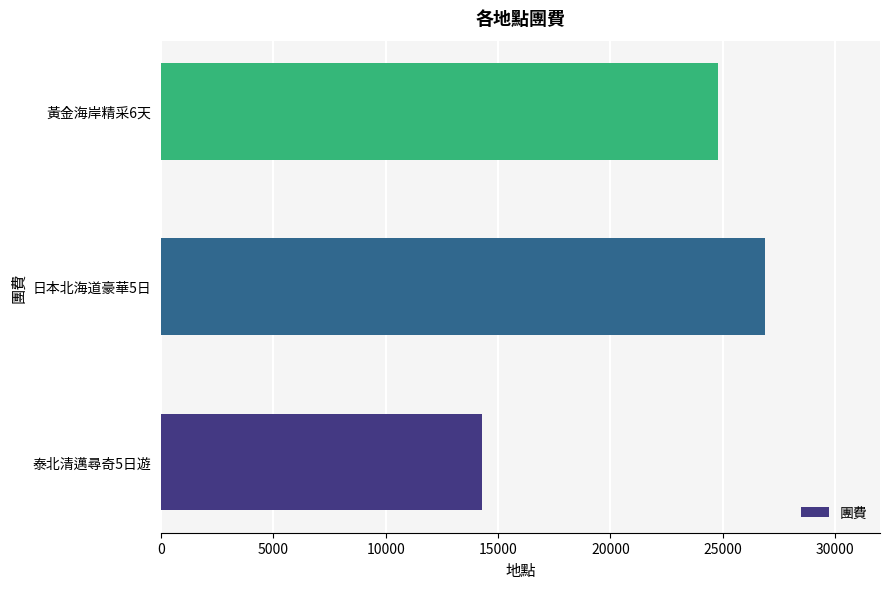

The value at 黃金海岸精采6天 is 24800. True or false?

True